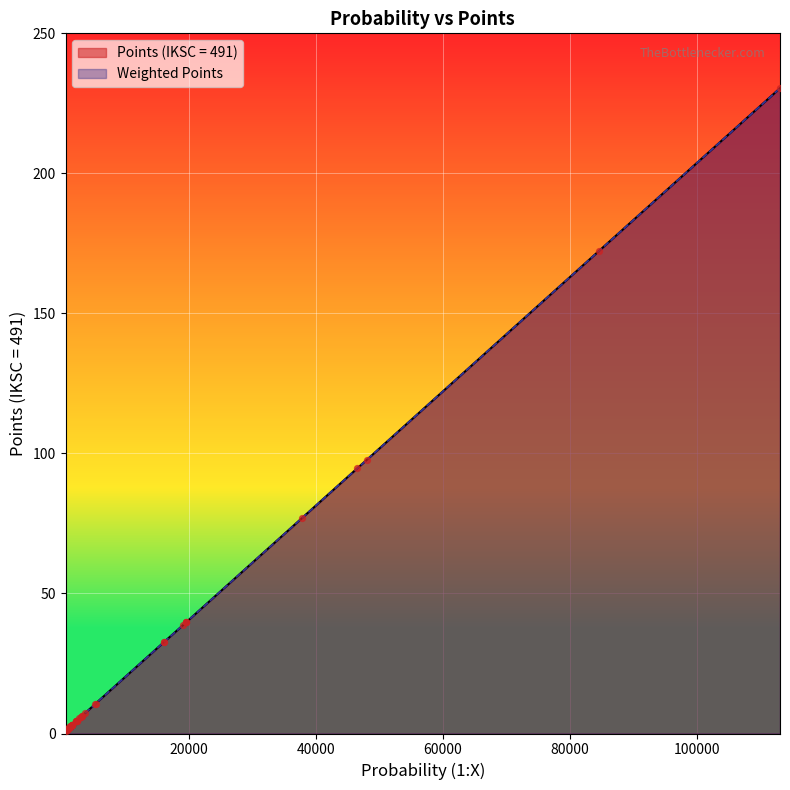

What are all the series names shown in the legend?

Points (IKSC = 491), Weighted Points